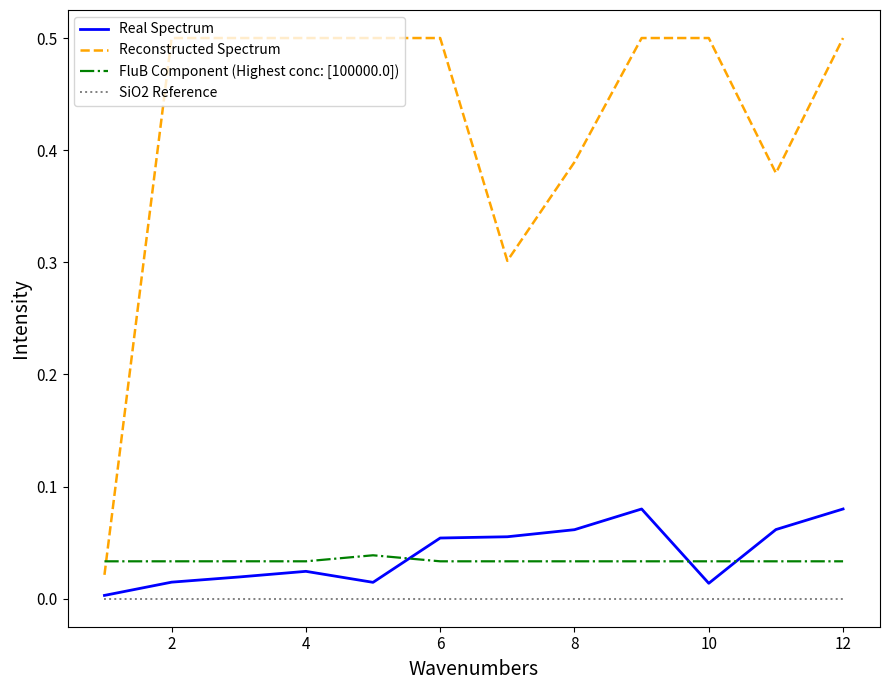

Which series has the largest total across all categories?

Reconstructed Spectrum